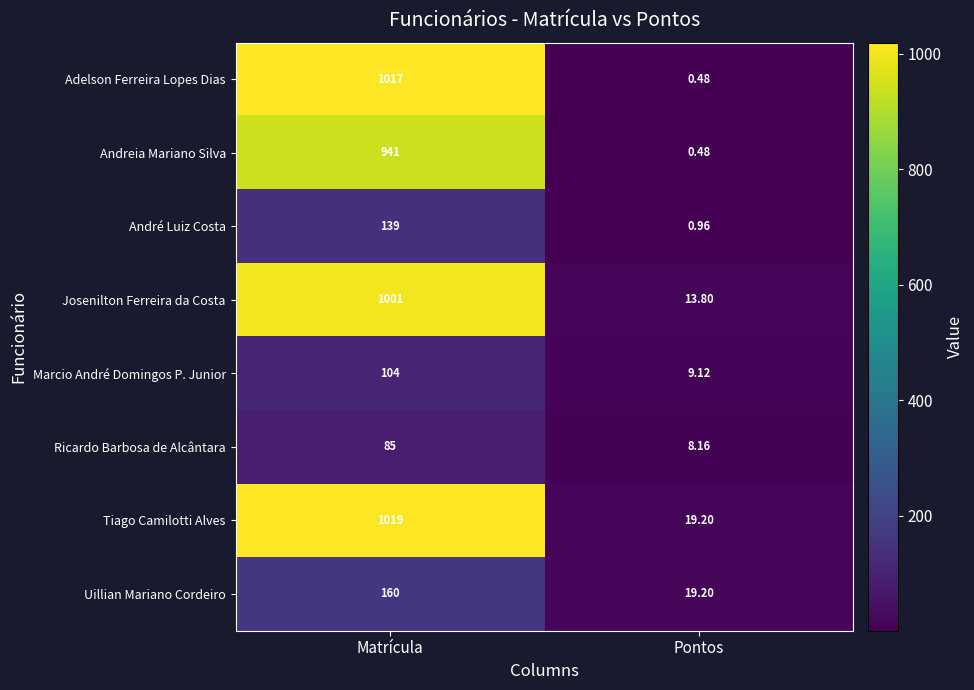

At which category is the sum across all series the highest?

Matrícula